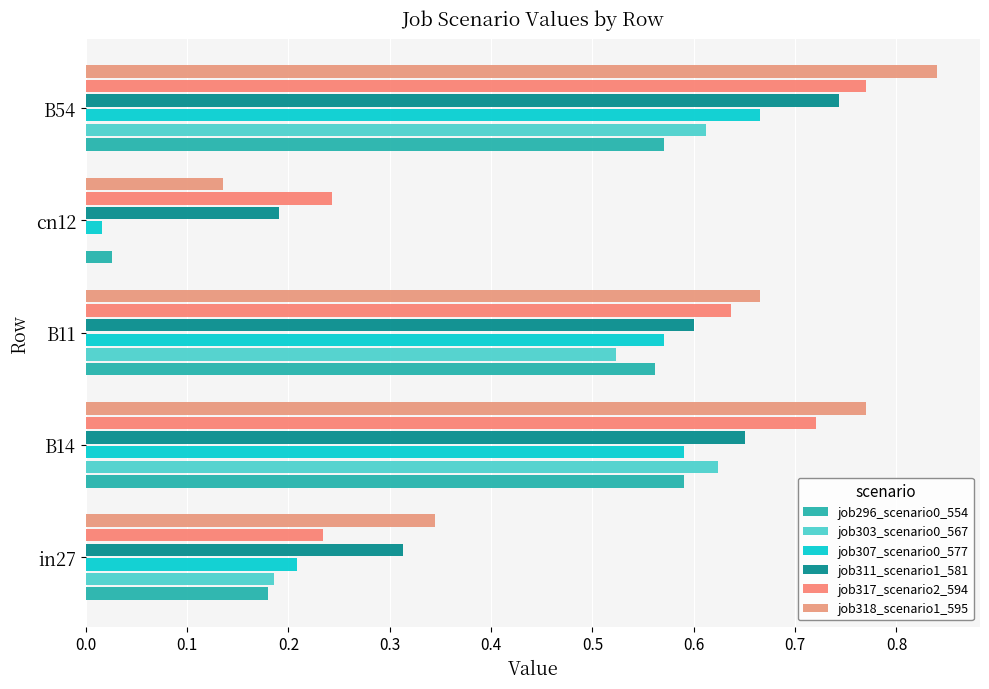

How many job303_scenario0_567 values are between 0 and 1?

5